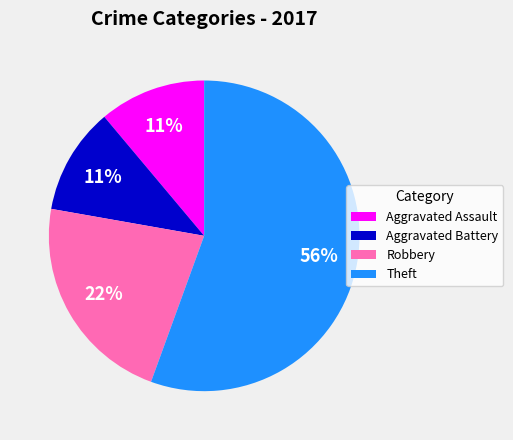

Does Theft represent more than half of the total?

Yes